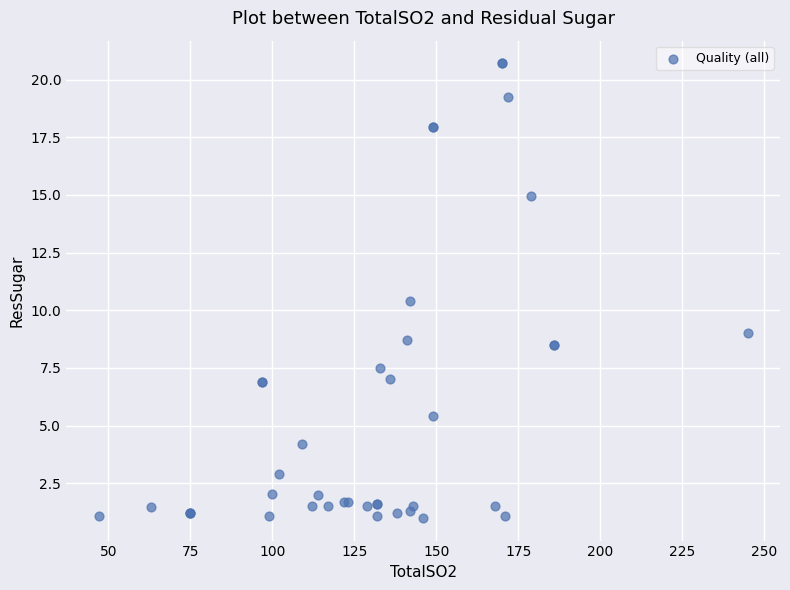

What Y value in the scatter plot is closest to 10?

10.4